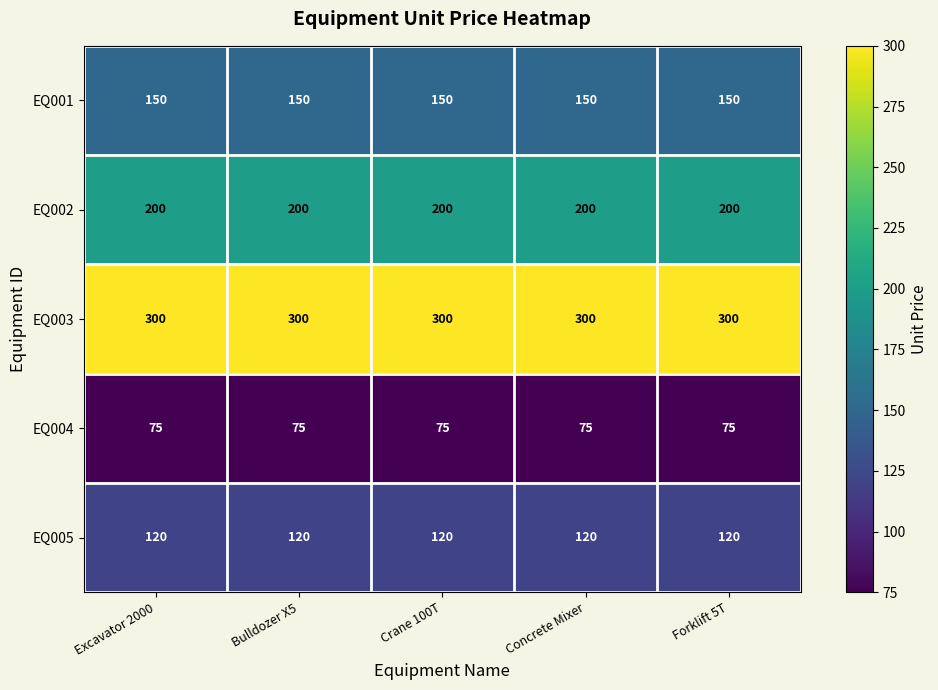

Count the number of categories in the chart.

5